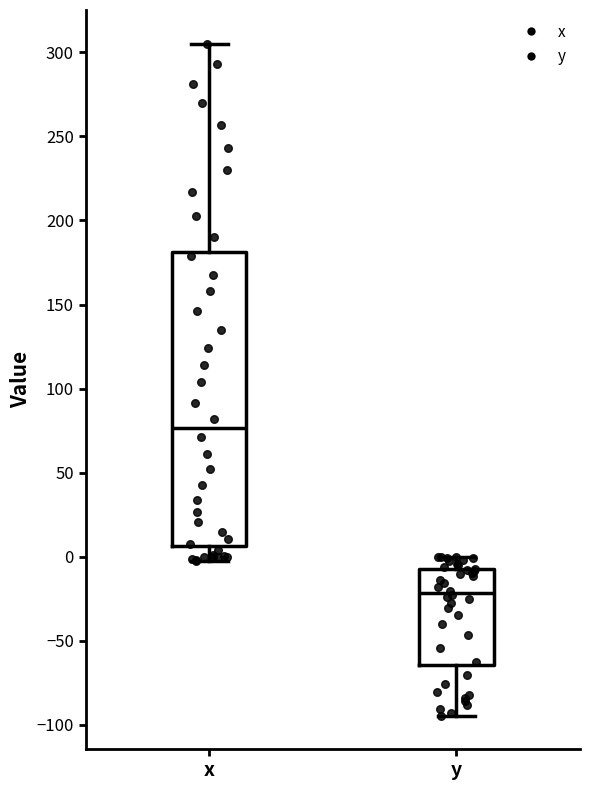

Reading left to right, transcribe this box plot: for each box, give where its median line is, the range the box spans, and where its two whiskers end, as read against the y-axis. The values are not printed on the chart, so give them approximately, as read against the axis.

x: median 75, box 5 to 180, whiskers 0 to 305
y: median -20, box -65 to -5, whiskers -95 to 0